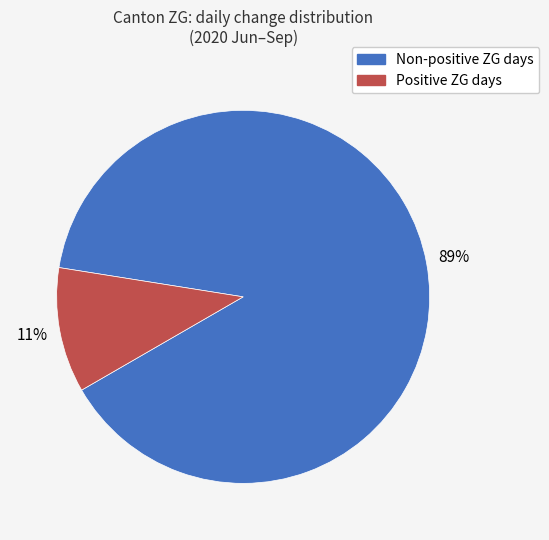

How many segments does this pie chart have?

2